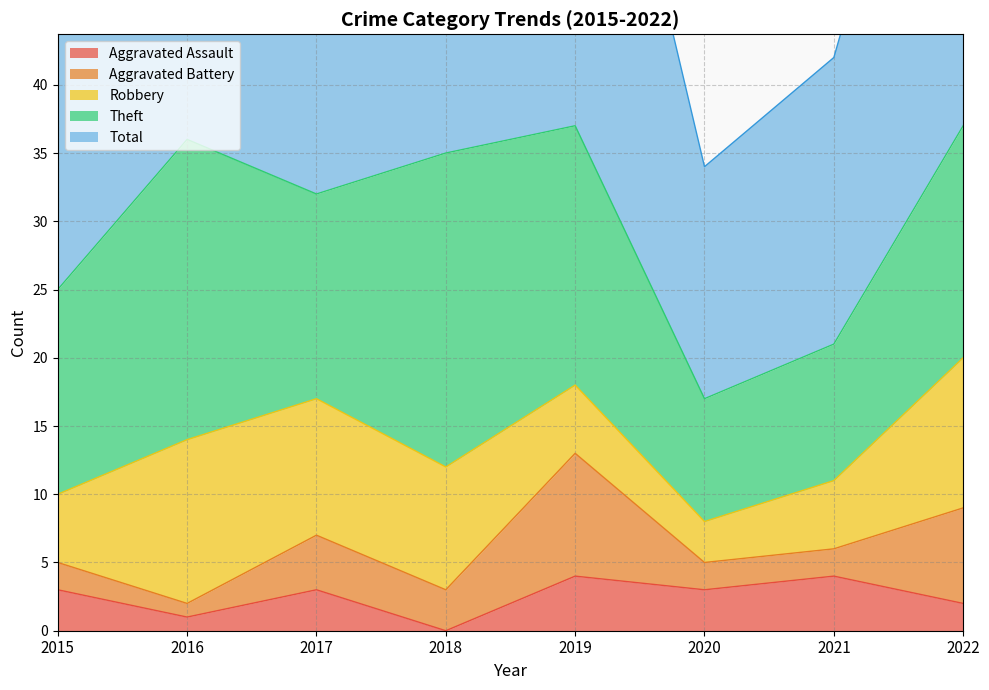

The Aggravated Assault series shows 4 at 2019. True or false?

True